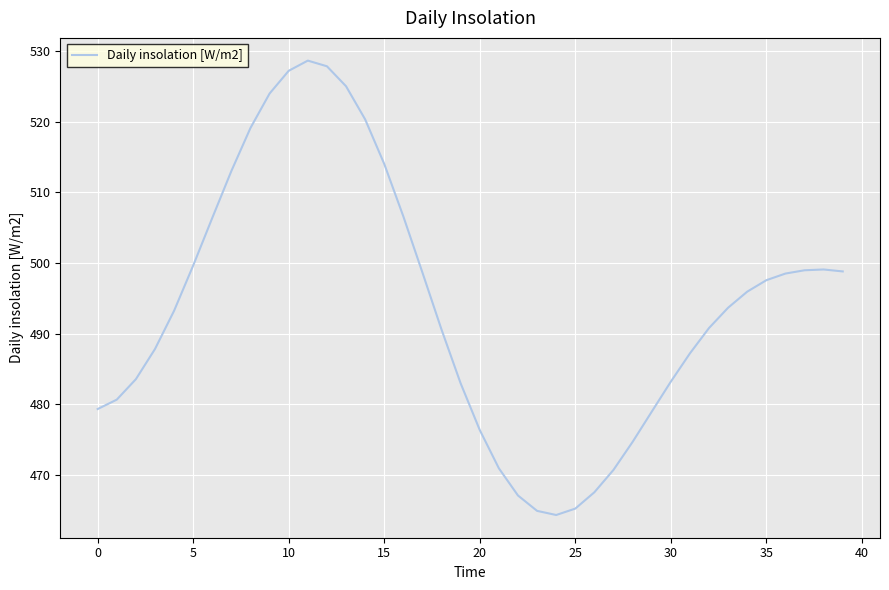

What is the minimum value shown in the chart?

464.4